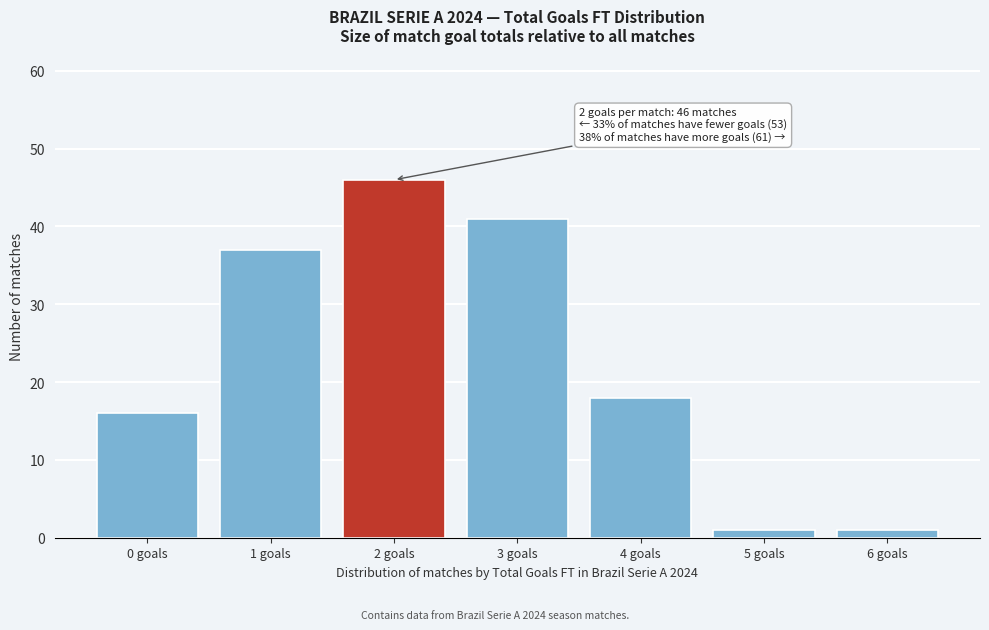

Reading right to left, what are all the values shown in this chart?

6 goals=1	5 goals=1	4 goals=18	3 goals=41	2 goals=46	1 goals=37	0 goals=16